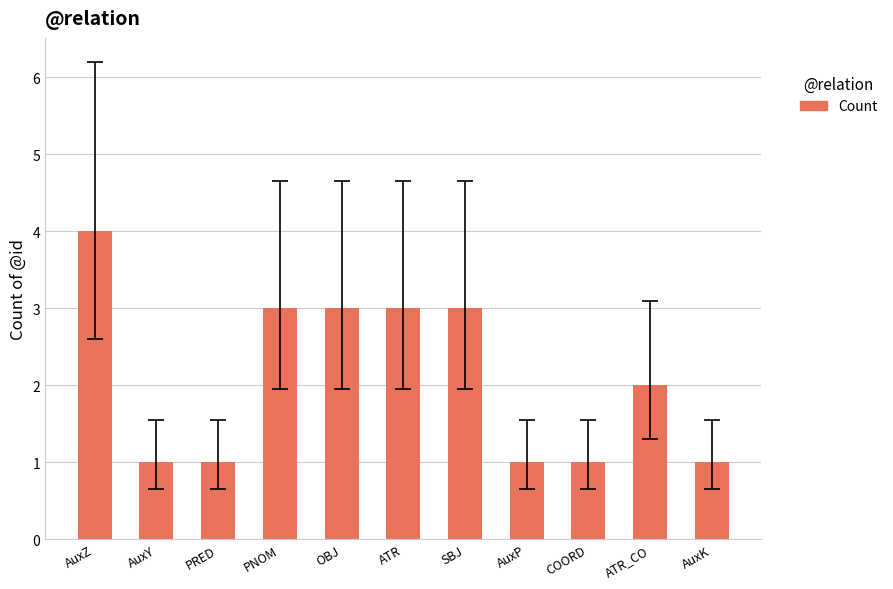

What is the label of the 9th bar from the right?

PRED